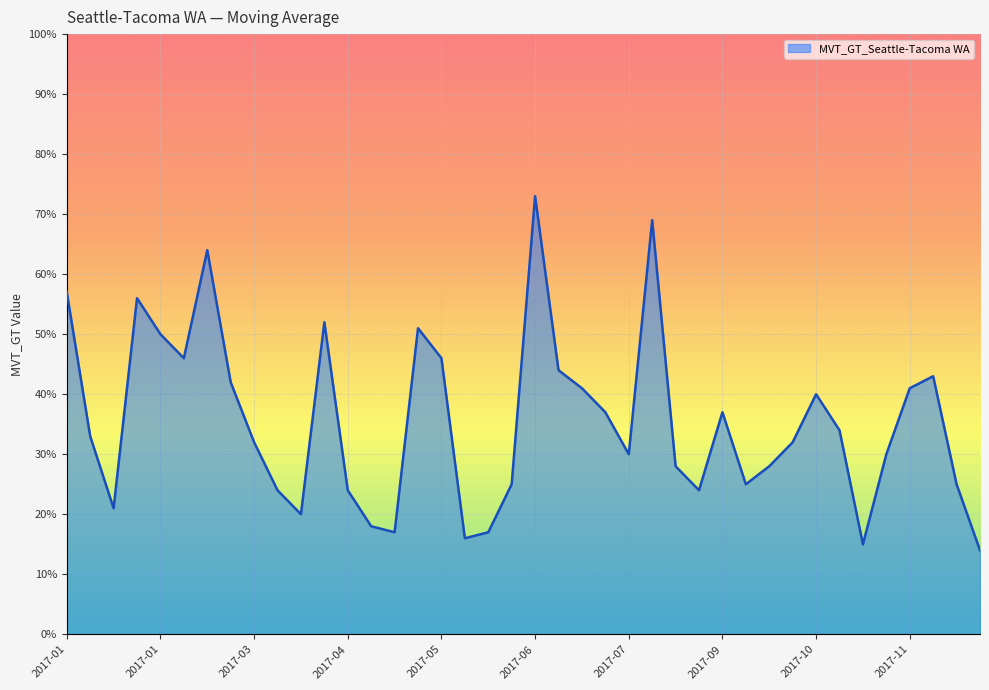

What is the difference between the maximum and minimum values?

59